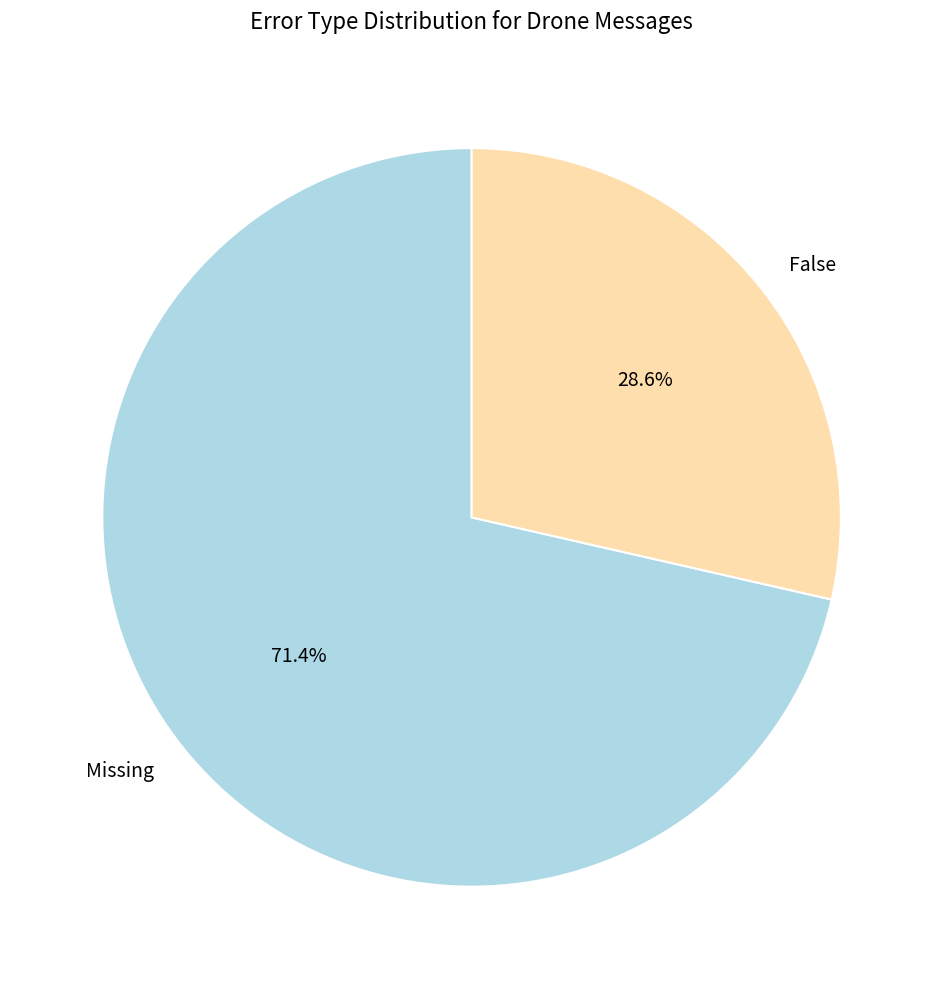

Between False and Missing, which is larger?

Missing